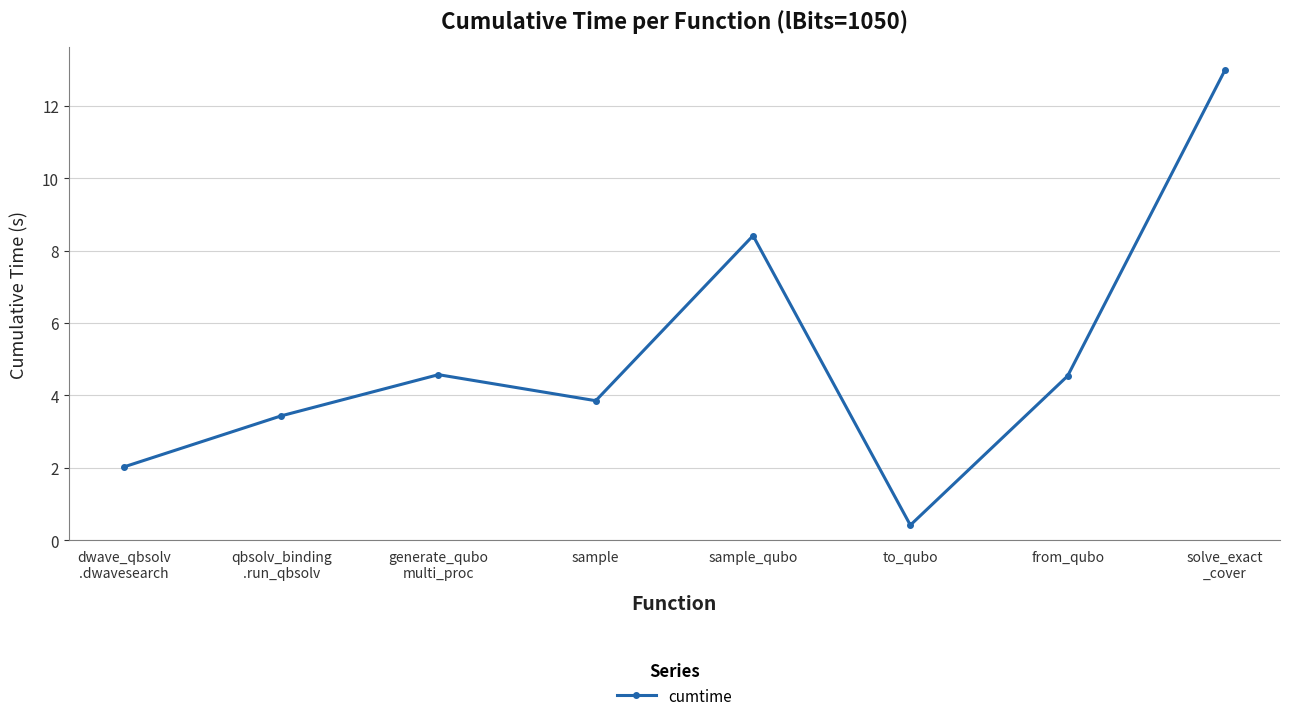

True or false: there are more than 2 points higher than both neighbors.

False